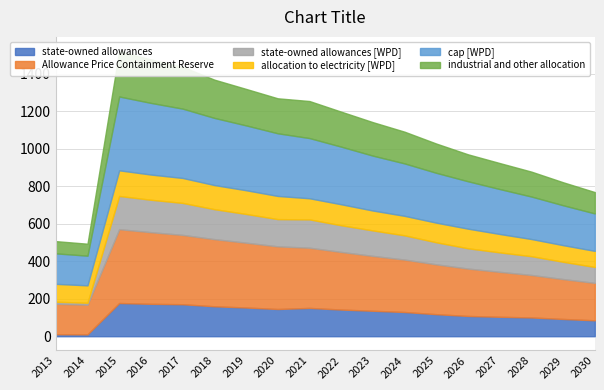

In cap [WPD], how many points are higher than both neighbors (excluding endpoints)?

1